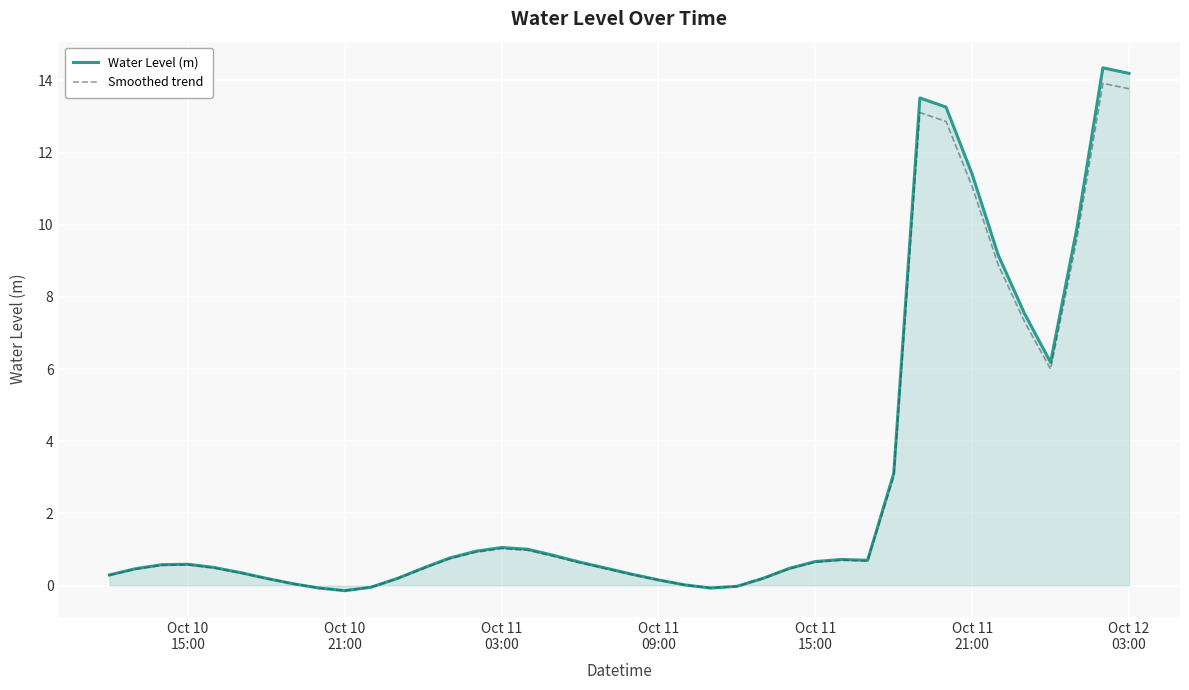

What is the minimum value for Smoothed trend?

-0.1